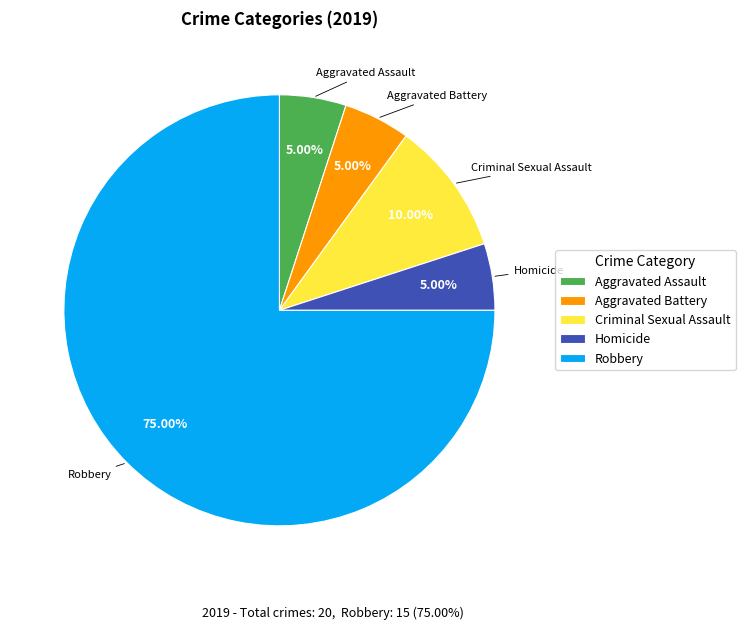

How many segments does this pie chart have?

5